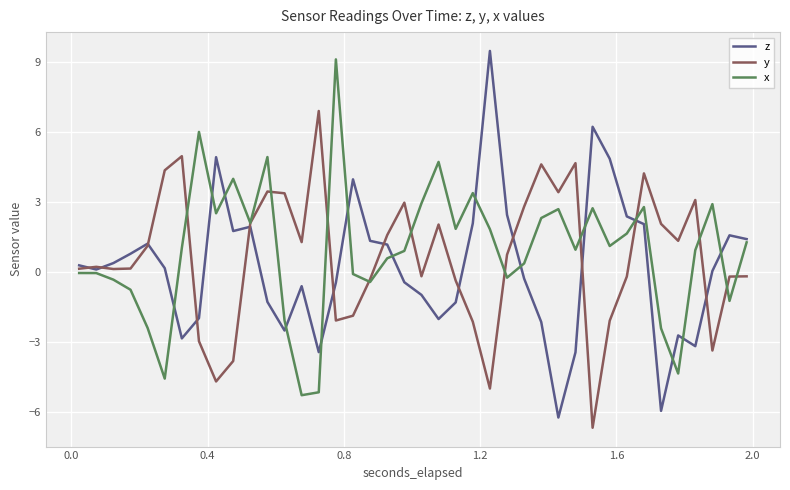

What is the maximum value shown in the chart?

9.5